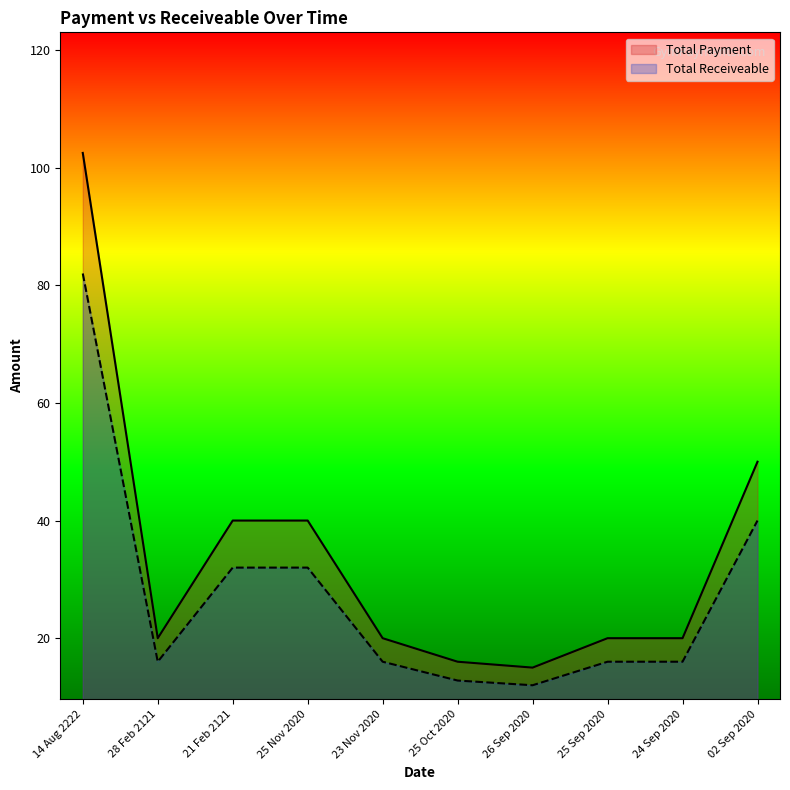

Which label corresponds to the largest value in the chart?

14 Aug 2222